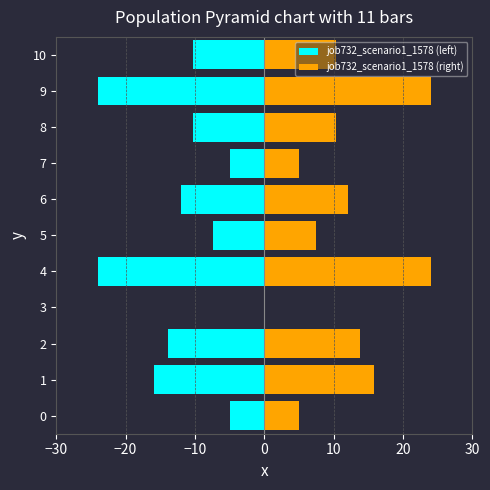

How many negative values does the job732_scenario1_1578 (left) series have?

10